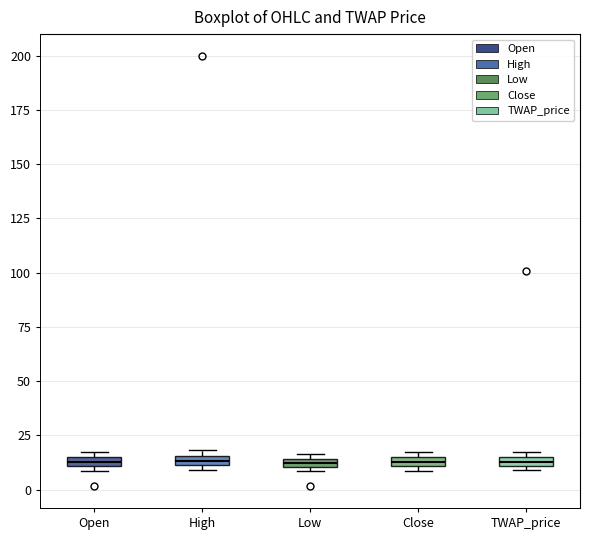

Where is the lower edge of the box for Close on the y-axis? The values are not printed on the chart, so give them approximately, as read against the axis.

10